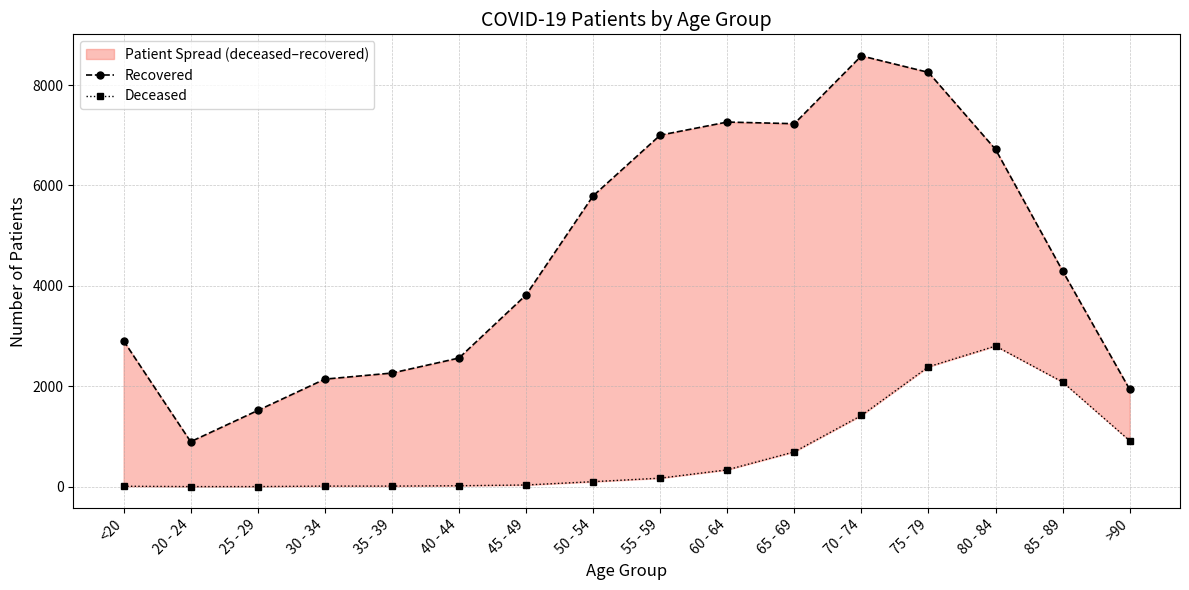

What is the greatest value displayed?

8581